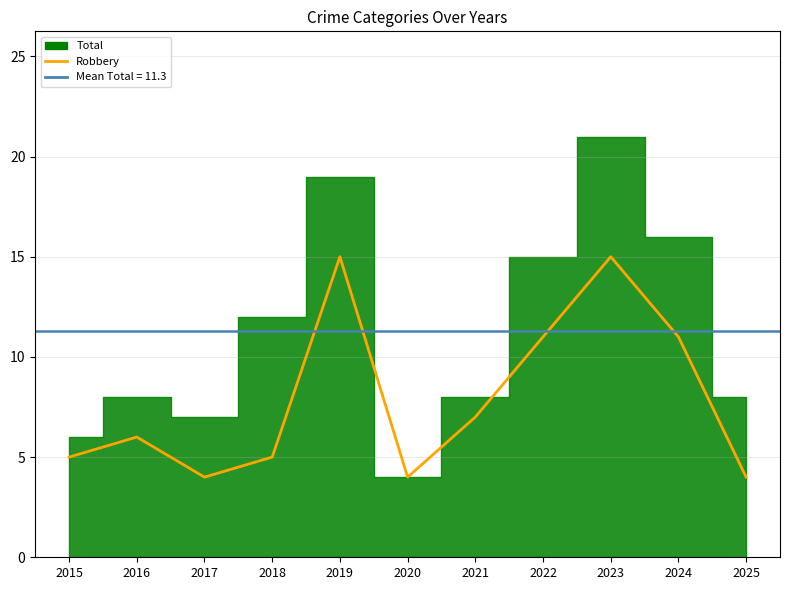

What is the greatest value displayed?

15